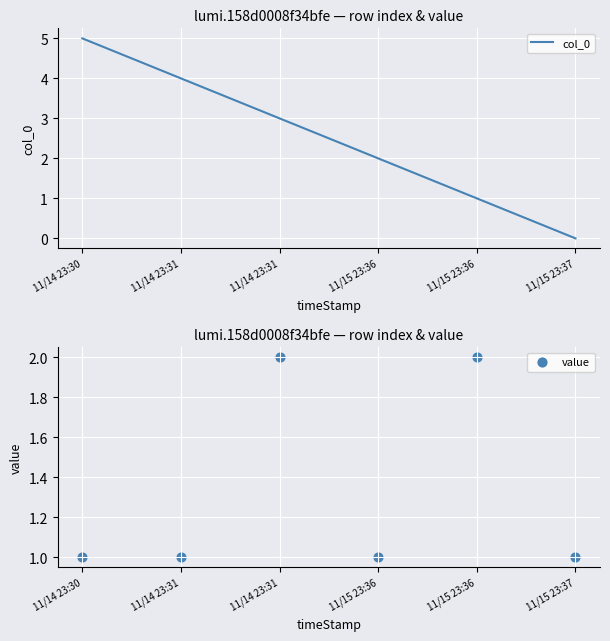

Which series contains the highest Y value?

col_0